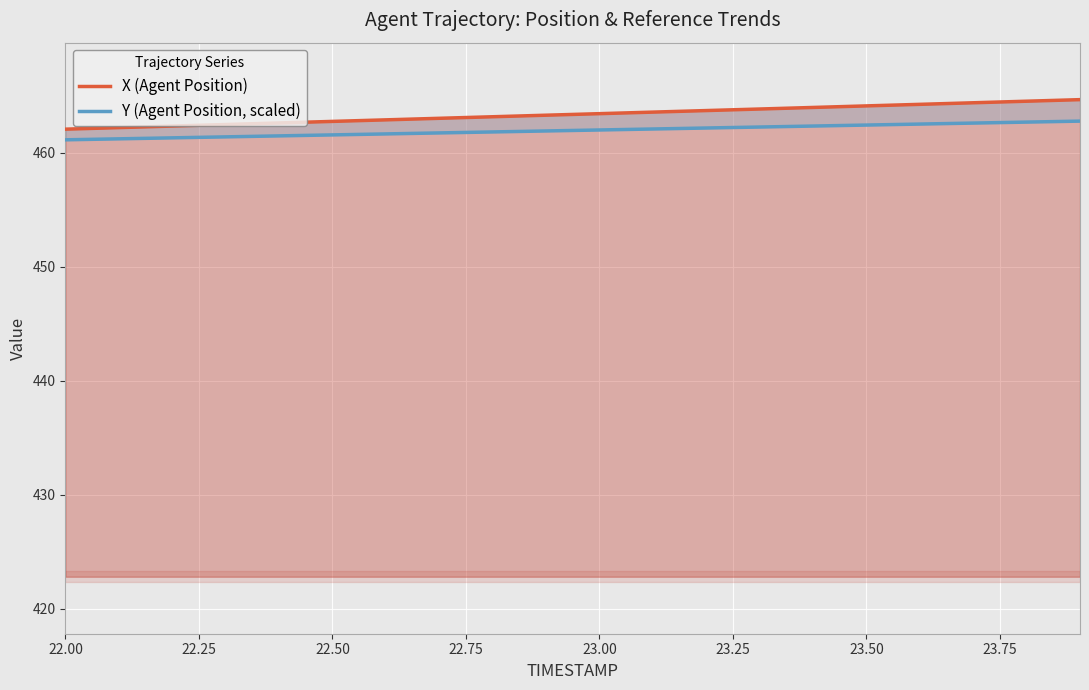

Which series has the largest range (max minus min)?

X (Agent Position)